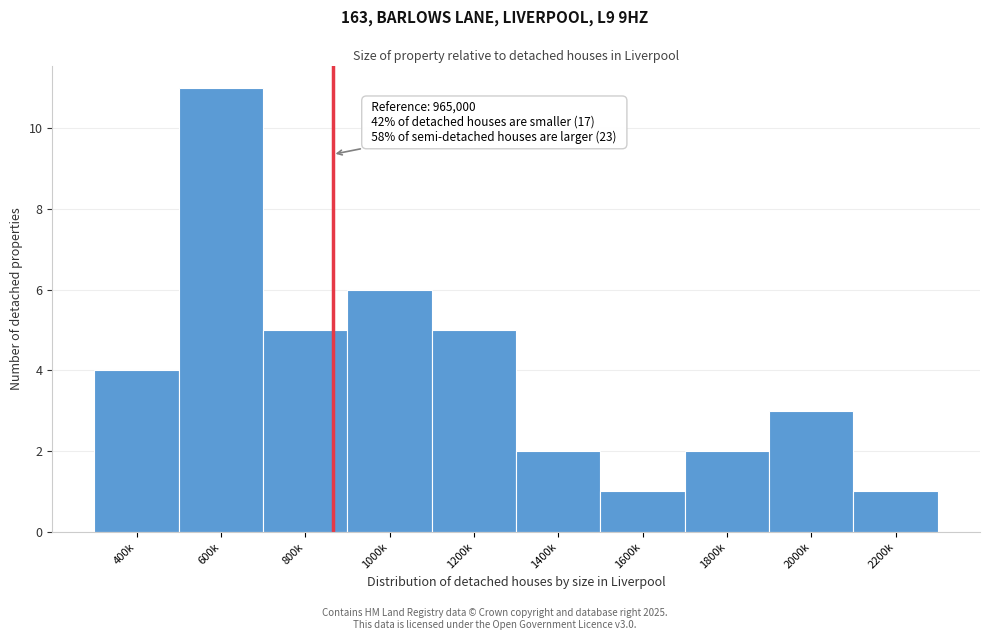

Reading right to left, what are all the values shown in this chart?

2200k=1	2000k=3	1800k=2	1600k=1	1400k=2	1200k=5	1000k=6	800k=5	600k=11	400k=4